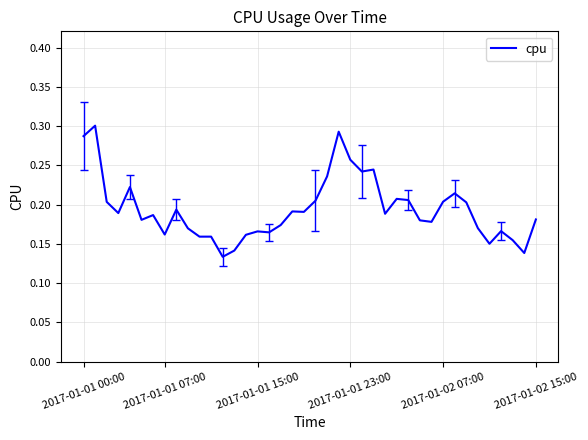

How many lines are shown in the chart?

1